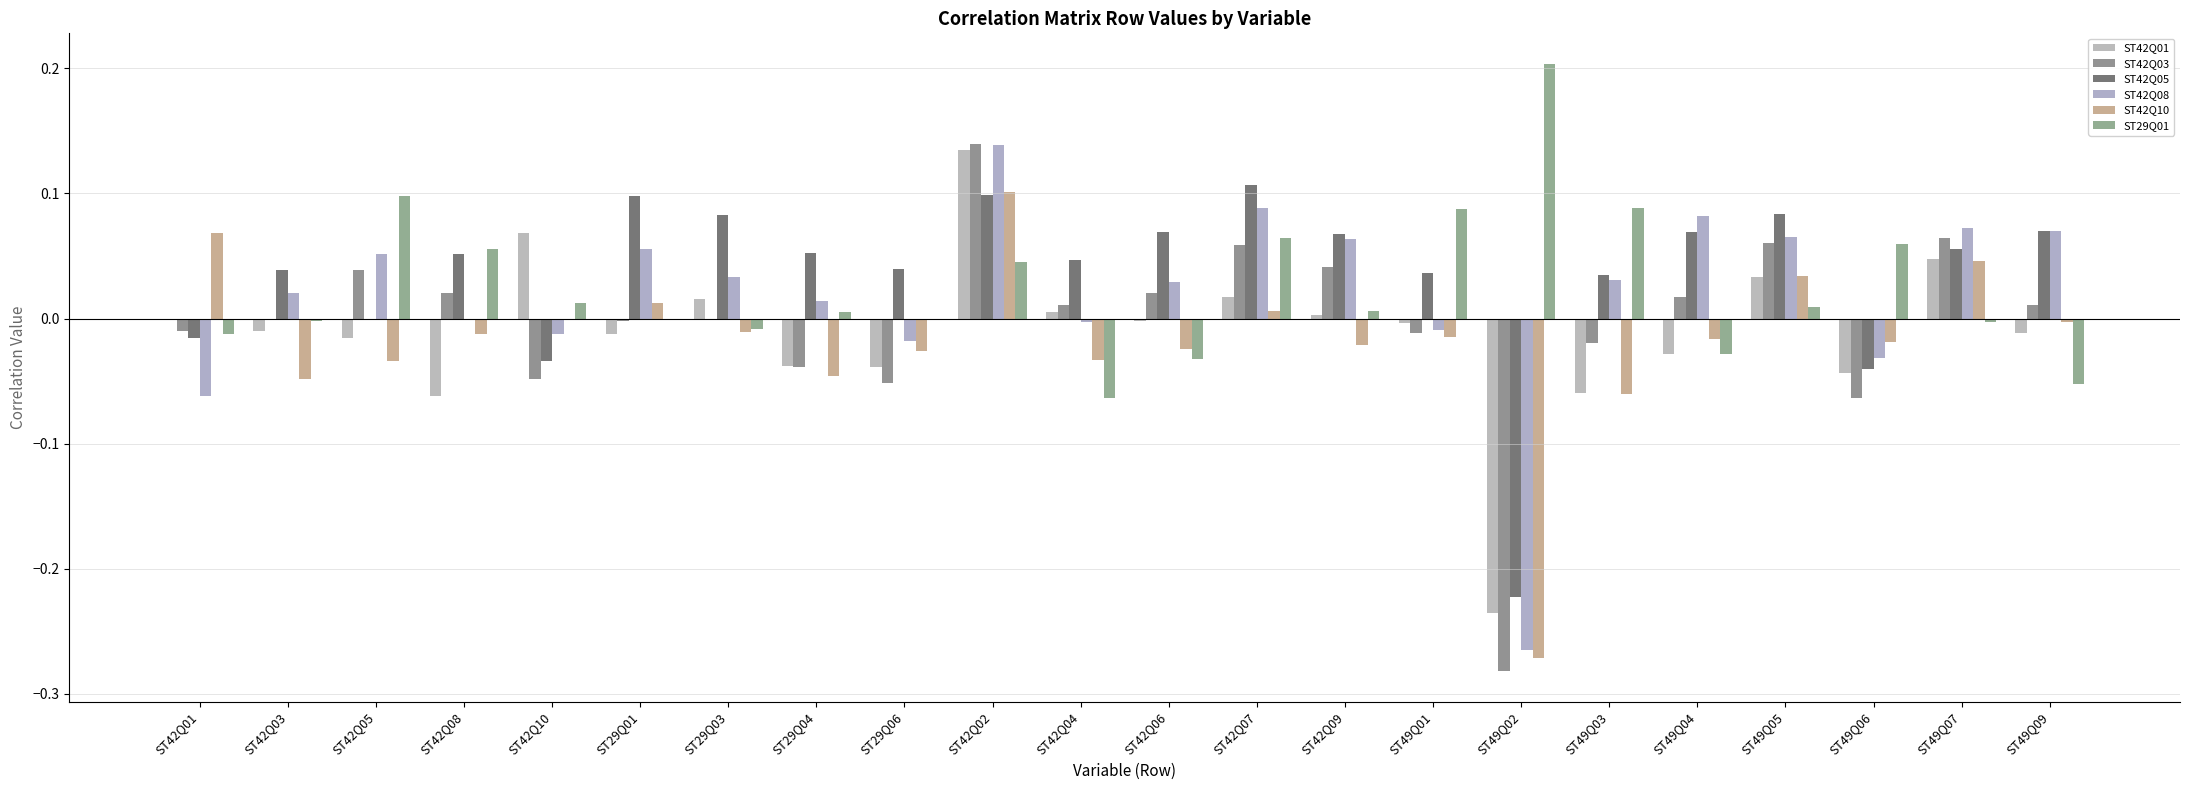

At ST49Q05, list the series in order from largest to smallest.

ST42Q05, ST42Q08, ST42Q03, ST42Q10, ST42Q01, ST29Q01